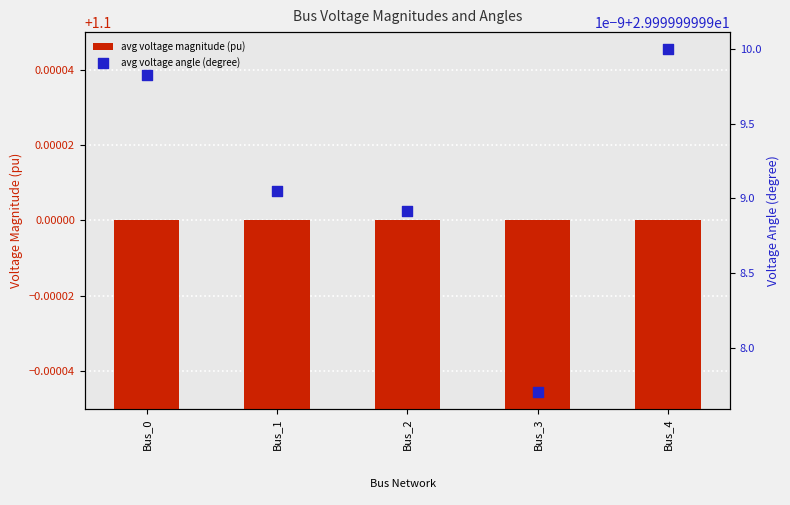

What are all the series names shown in the legend?

avg voltage magnitude (pu), avg voltage angle (degree)